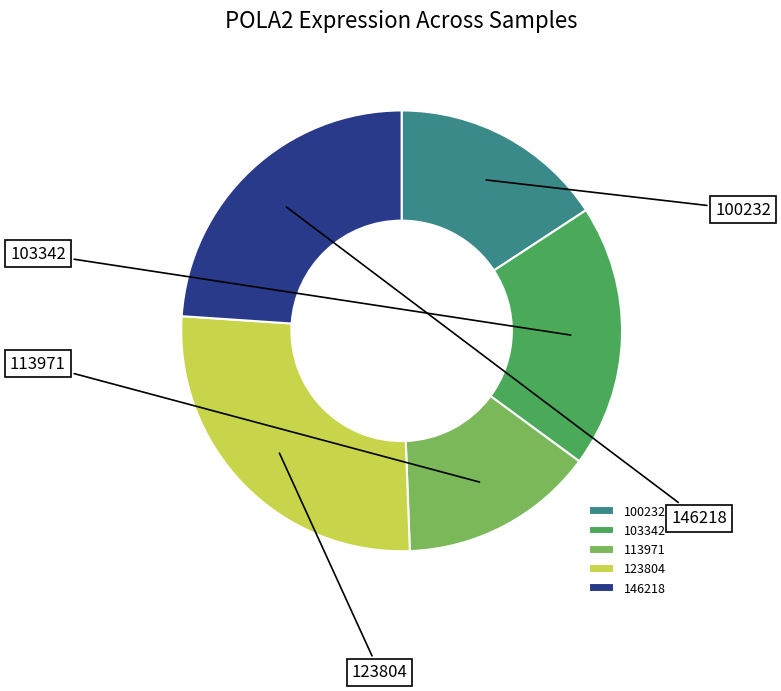

Rank the categories by value from lowest to highest.

113971, 100232, 103342, 146218, 123804